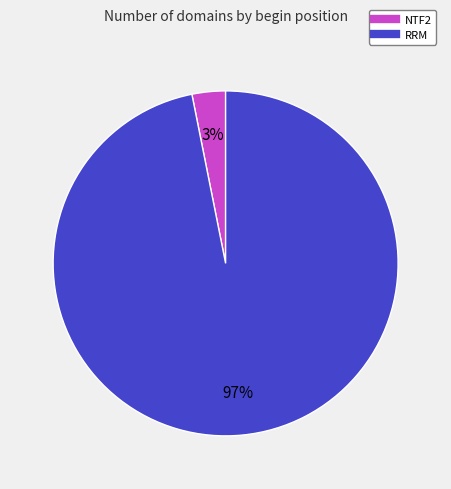

The RRM slice represents 97% of the pie. True or false?

True